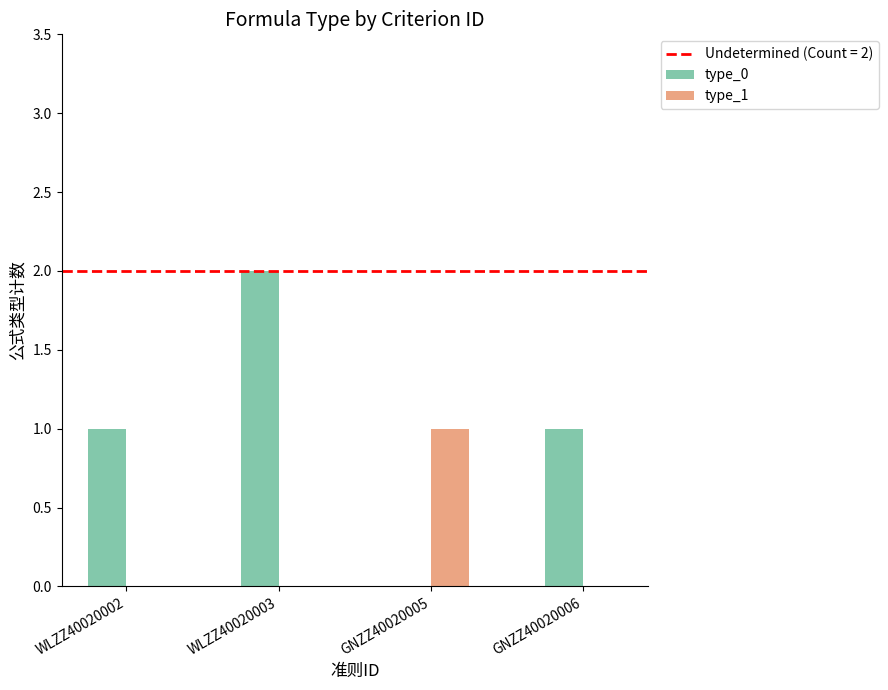

Which series has the largest total across all categories?

type_0